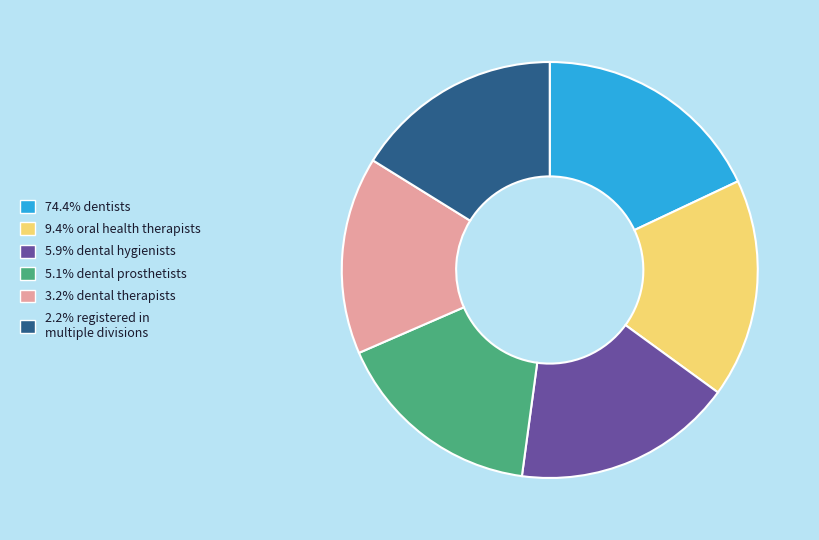

Is there any slice that represents more than half of the pie?

No